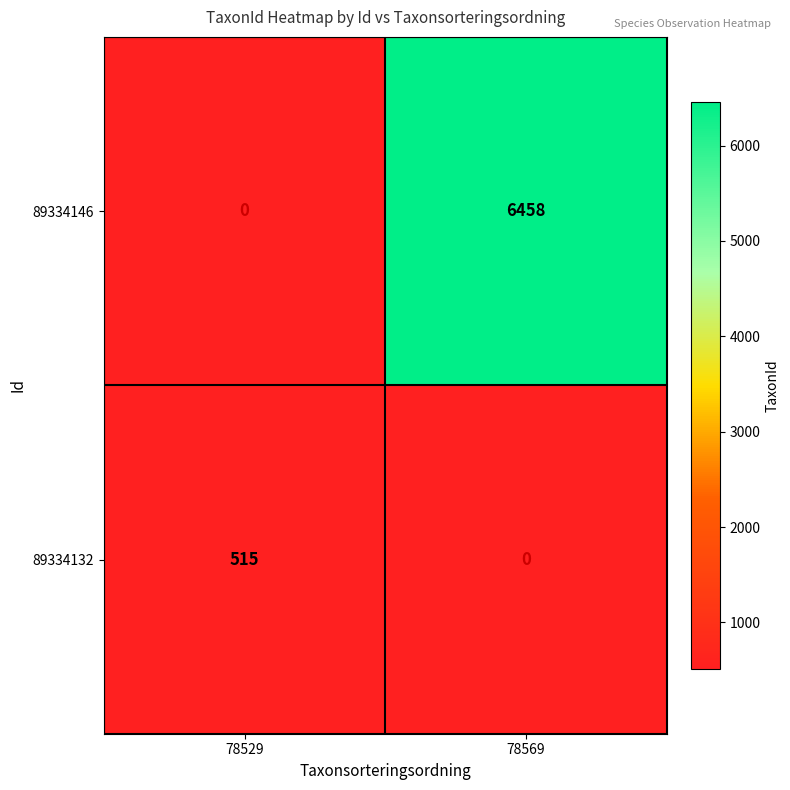

Is the value of 89334146 at 78569 greater than the value of 89334132 at 78529?

Yes